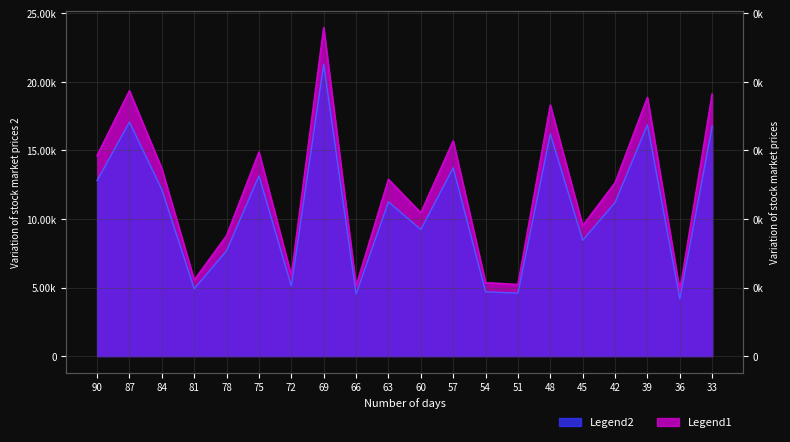

What is the difference between the second highest and second lowest values in the 1_channel series?

14.2